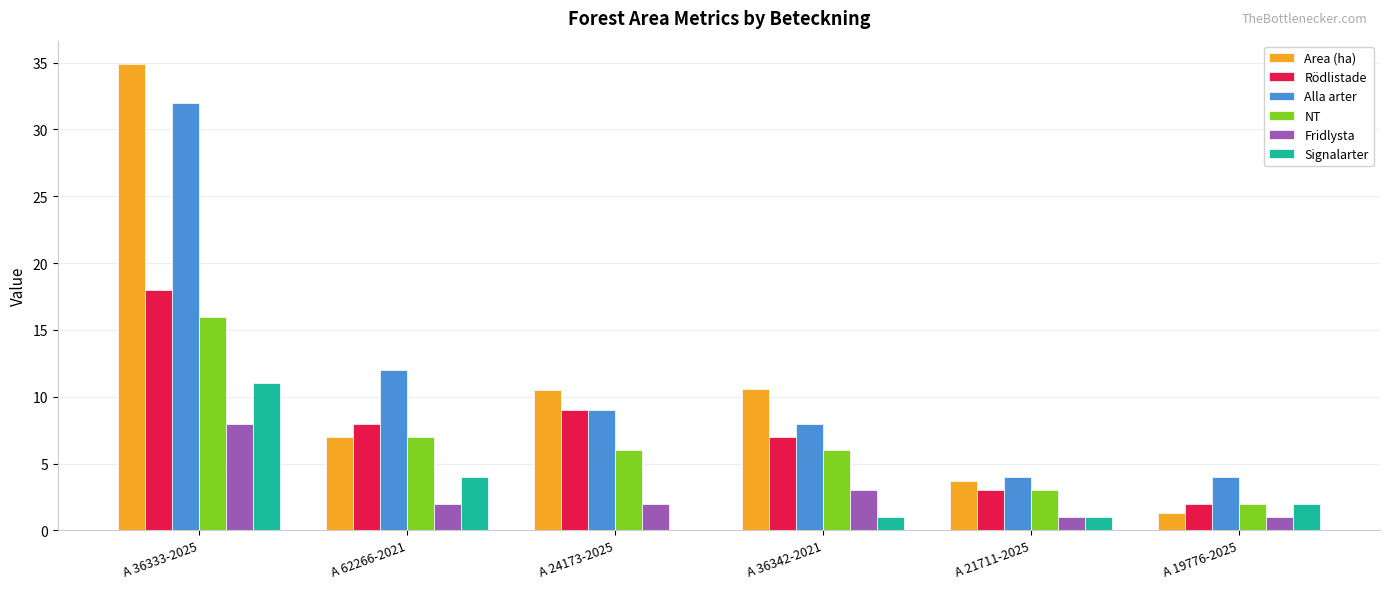

Which series changed the most between A 36333-2025 and A 36342-2021?

Area (ha)